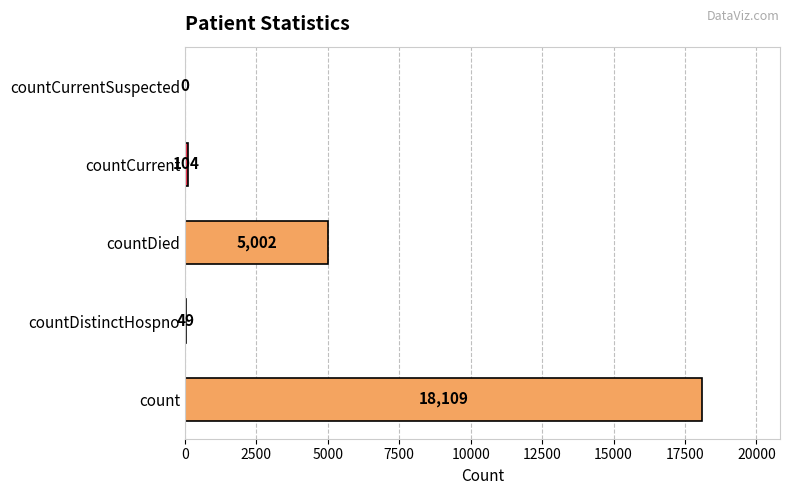

At which category does the chart reach its peak across all series?

count